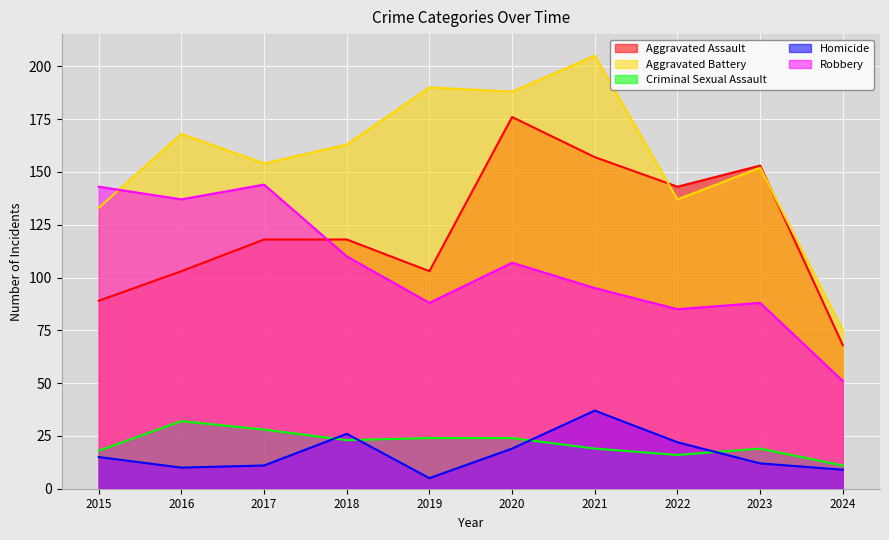

True or false: Homicide and Robbery cross at least once.

False